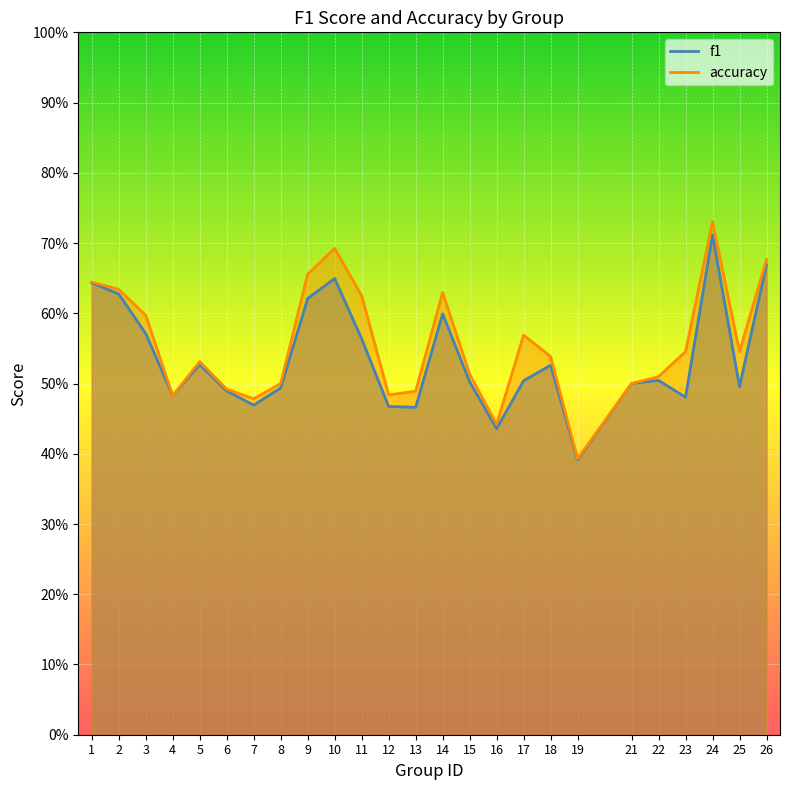

True or false: accuracy has more than 2 interior local peaks.

True